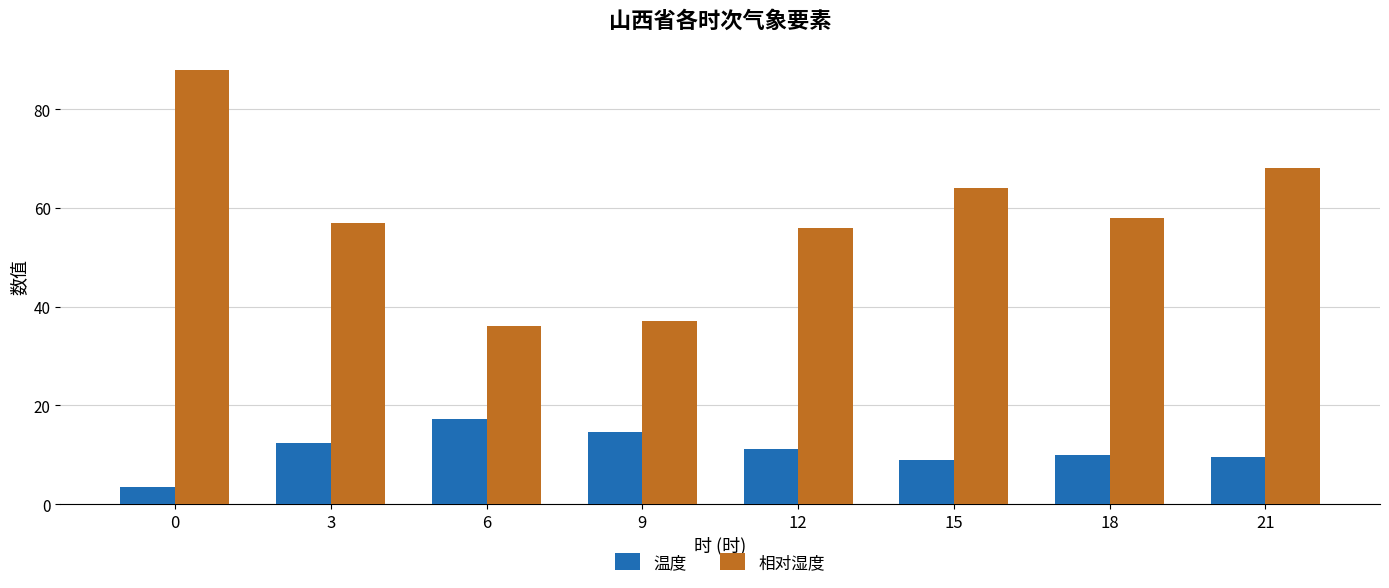

What is the value of the 相对湿度 bar at the 5th from the left?

56.0